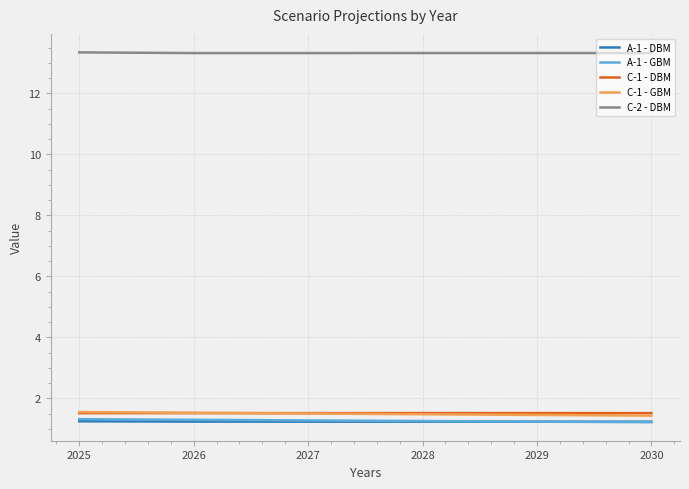

How many lines are shown in the chart?

5